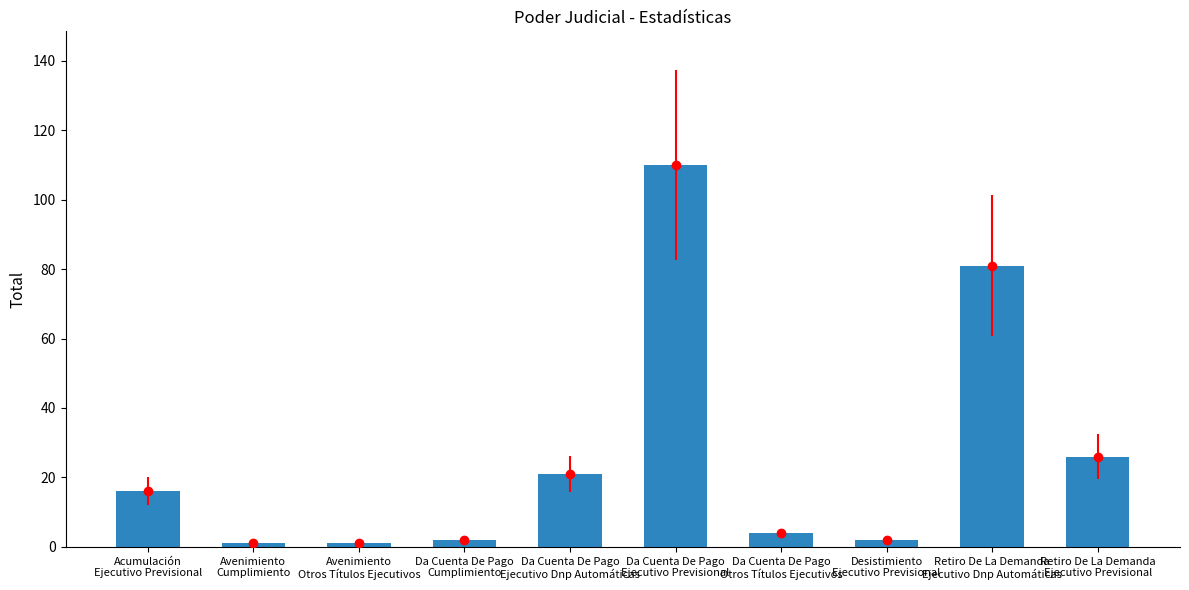

What is the sum of the values at Retiro De La Demanda
Ejecutivo Dnp Automáticas and Avenimiento
Cumplimiento?

82